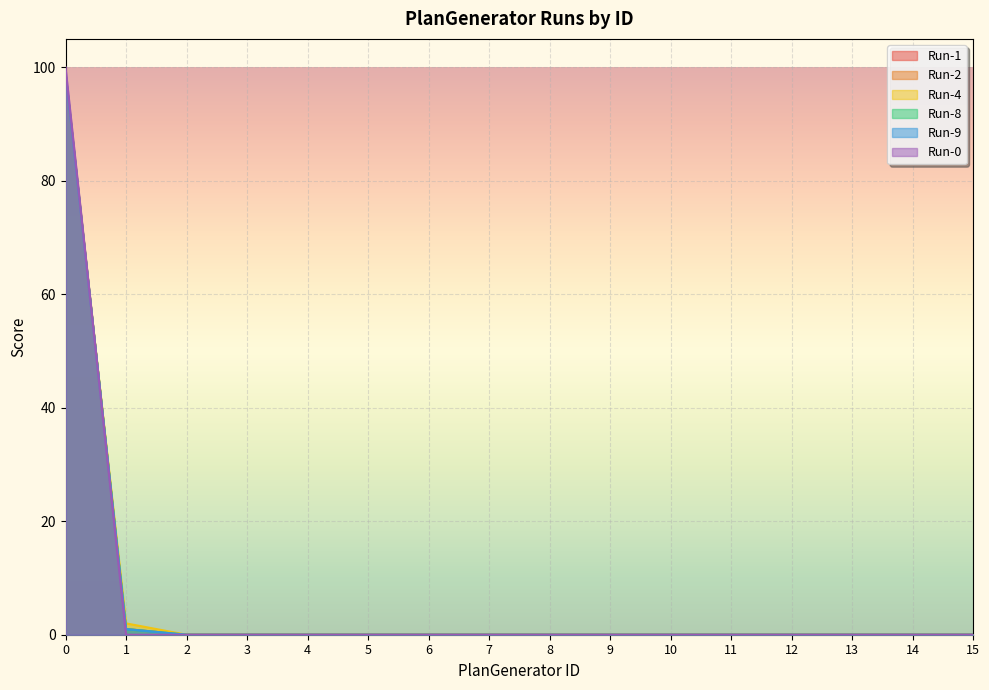

The Run-4 series shows 0 at 14. True or false?

True